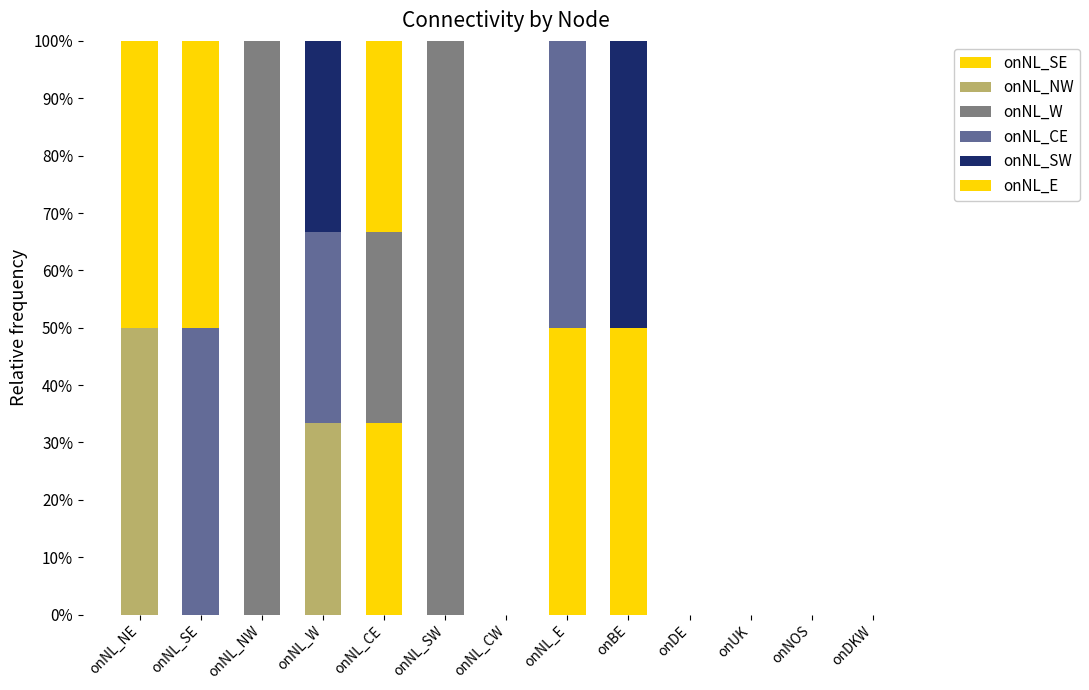

Are the bars grouped side by side (vs. stacked)?

No